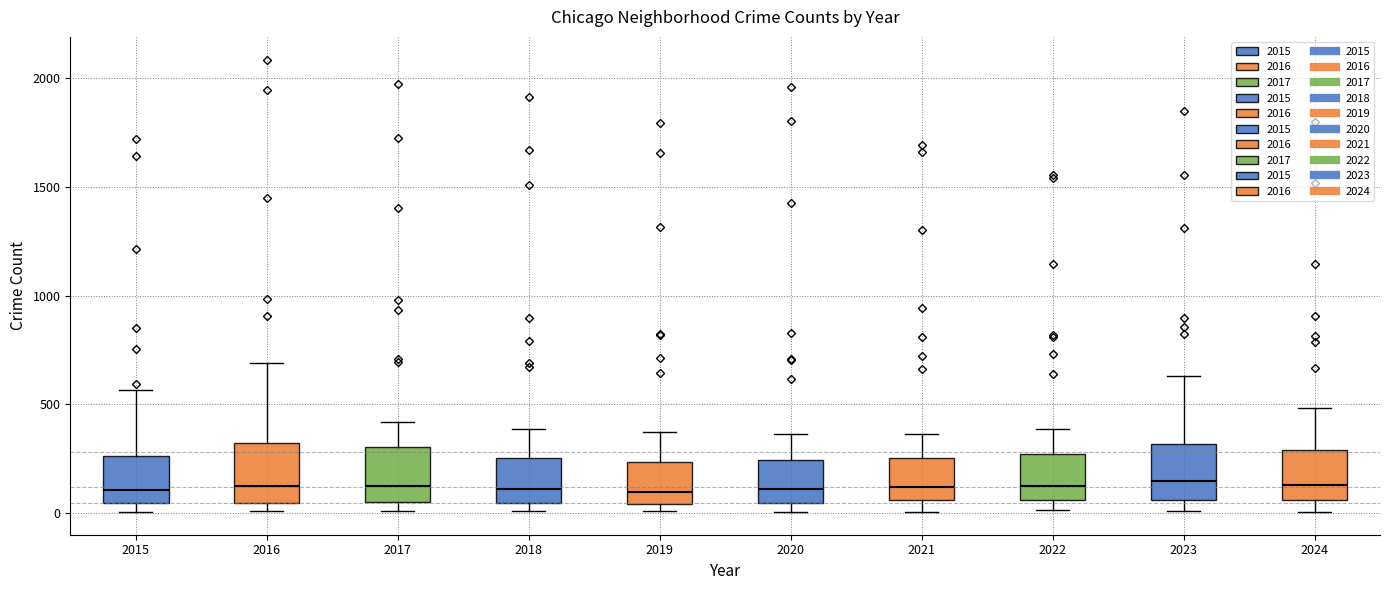

Reading left to right, read every box against the y-axis: the position of its median line, the range the box covers, and the ends of its whiskers. The values are not printed on the chart, so give them approximately, as read against the axis.

2015: median 100, box 50 to 250, whiskers 0 to 550
2016: median 150, box 50 to 300, whiskers 0 to 700
2017: median 100, box 50 to 300, whiskers 0 to 400
2018: median 100, box 50 to 250, whiskers 0 to 400
2019: median 100, box 50 to 250, whiskers 0 to 400
2020: median 100, box 50 to 250, whiskers 0 to 350
2021: median 100, box 50 to 250, whiskers 0 to 350
2022: median 100, box 50 to 250, whiskers 0 to 400
2023: median 150, box 50 to 300, whiskers 0 to 650
2024: median 150, box 50 to 300, whiskers 0 to 500